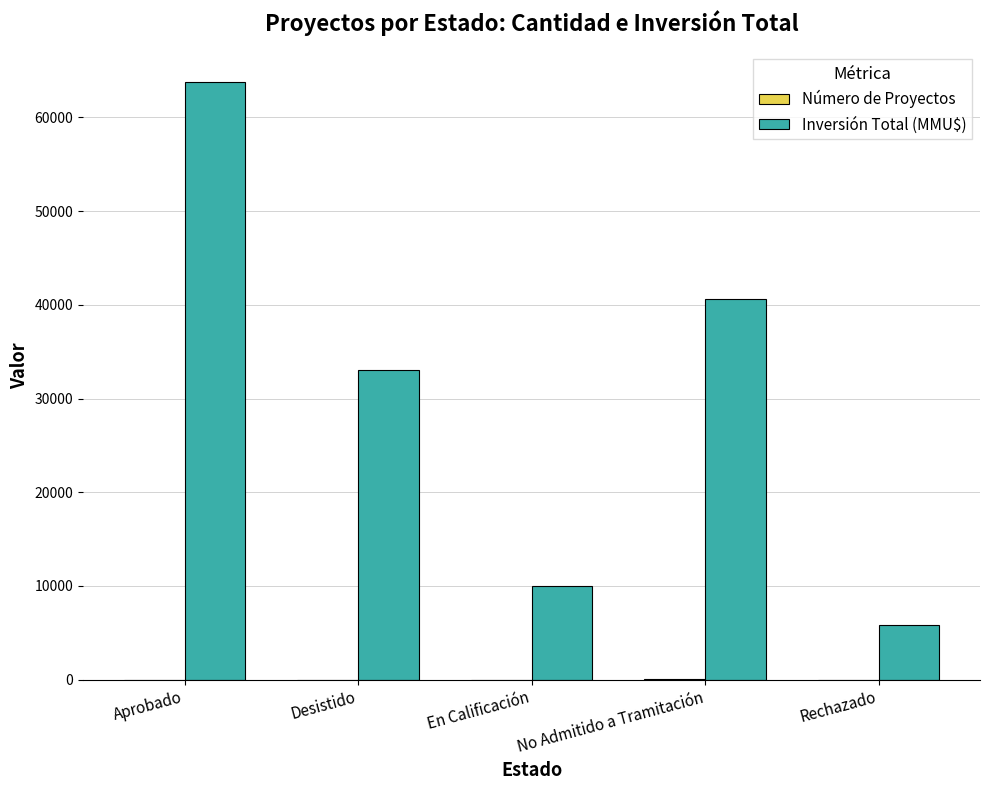

Which series has the largest total across all categories?

Inversión Total (MMU$)